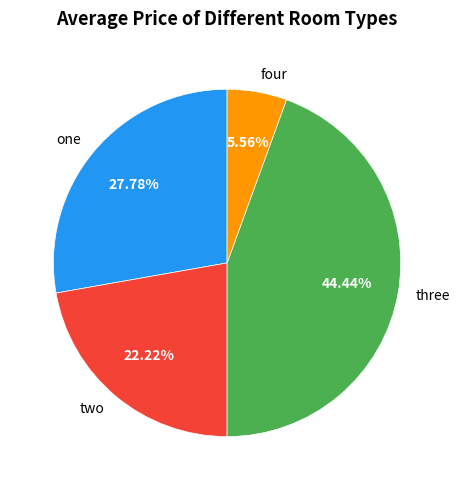

What percentage is NOT represented by three?

55.6%